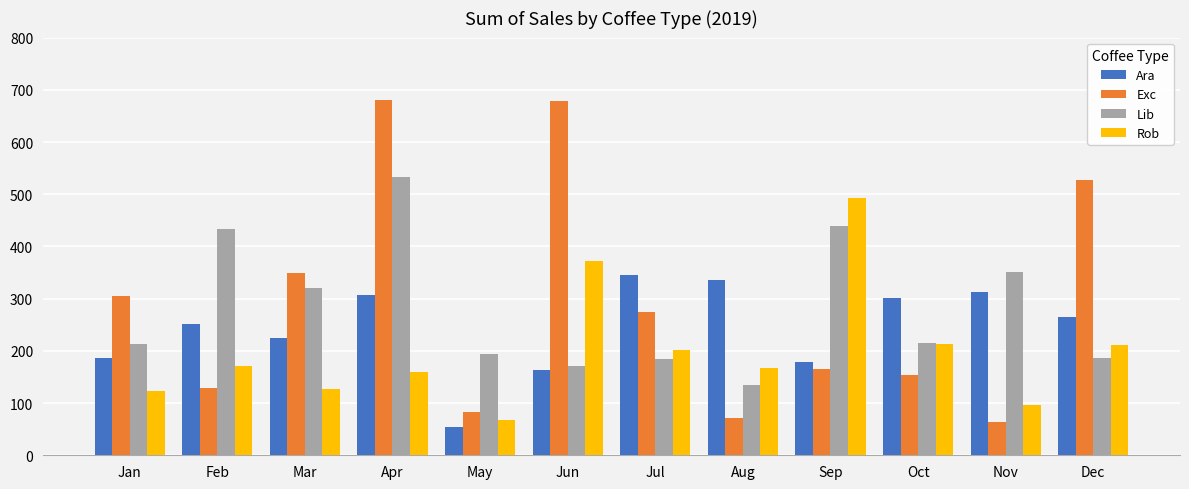

Rank the series at Aug from lowest to highest value.

Exc, Lib, Rob, Ara